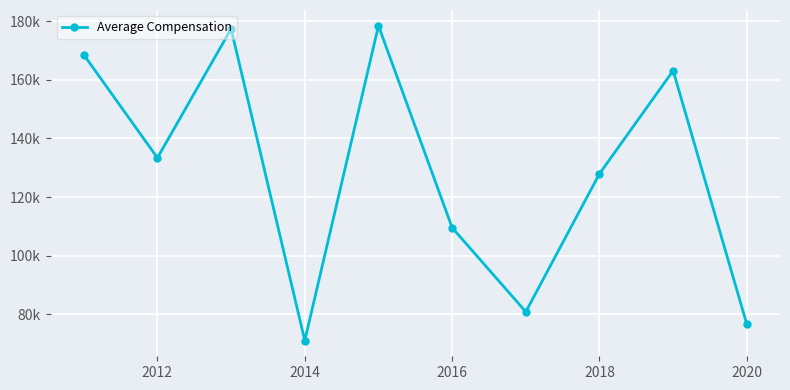

Does the chart have visible grid lines?

Yes